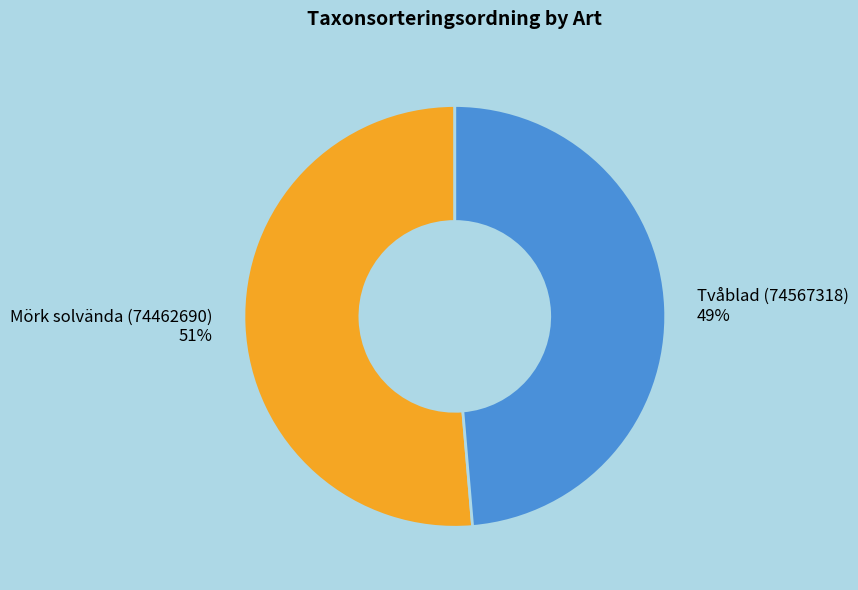

Count the number of slices in the pie.

2